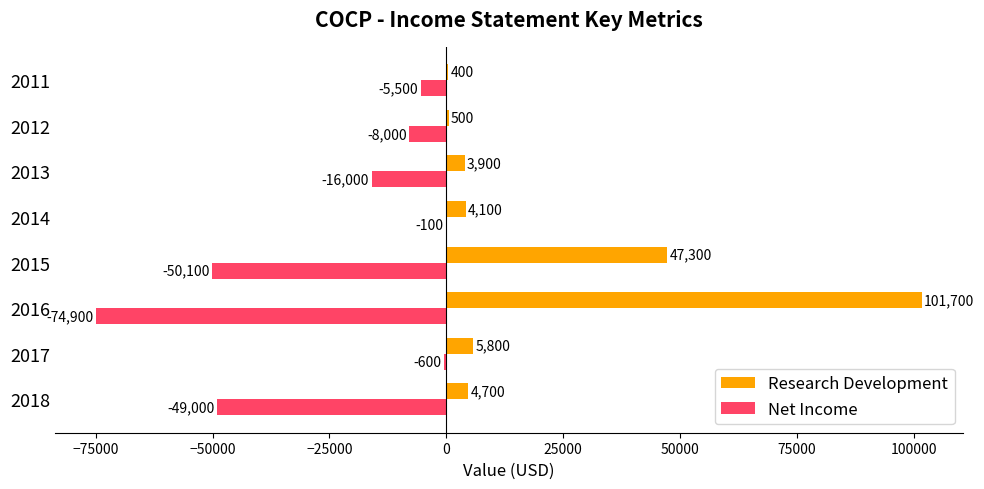

Between 2013 and 2012, which series saw the biggest shift?

Net Income